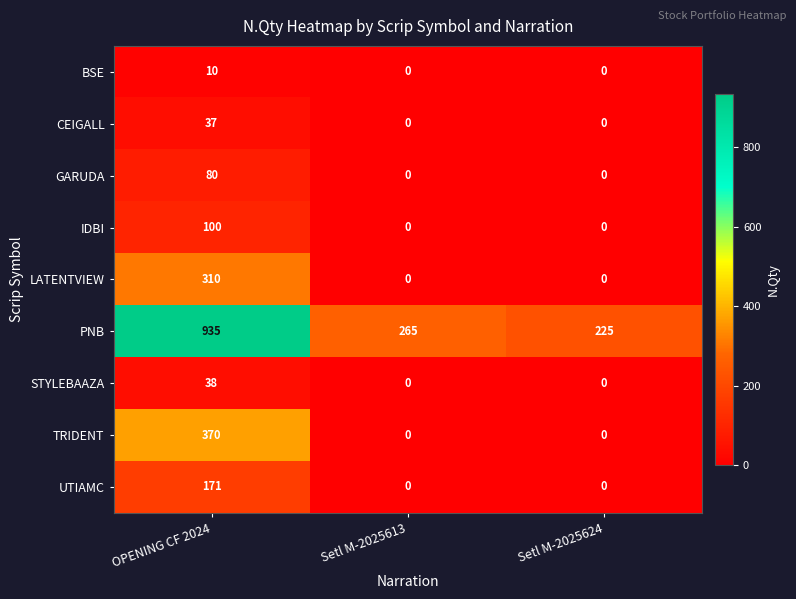

What is the sum of all TRIDENT values?

370